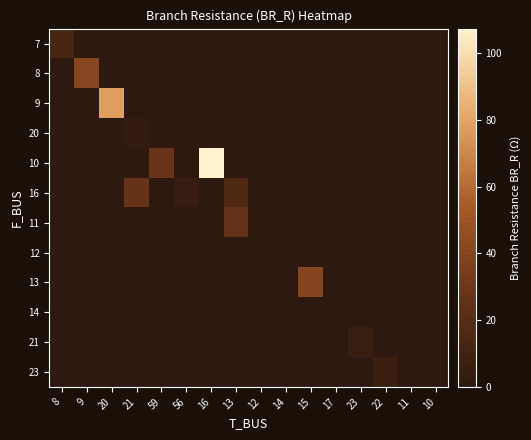

Which series has the largest range (max minus min)?

10